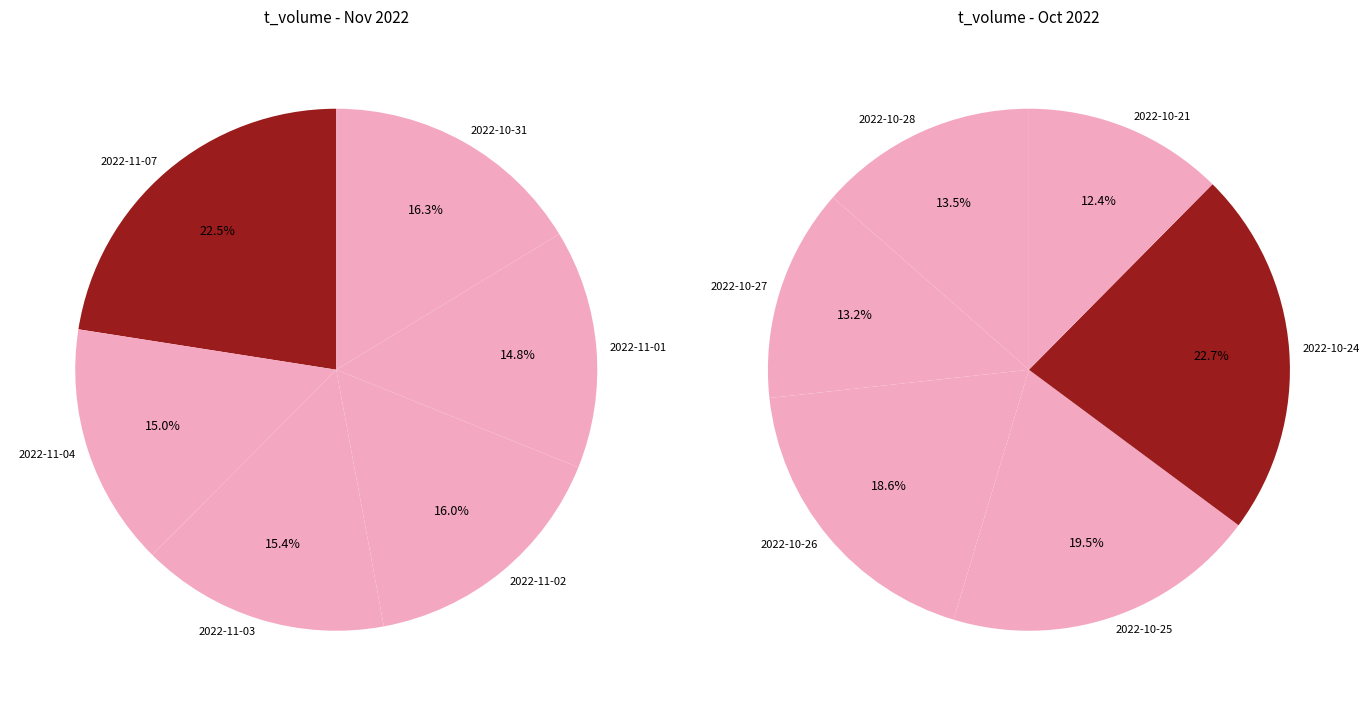

Do 2022-10-28 and 2022-11-01 together represent more than half of the pie?

No